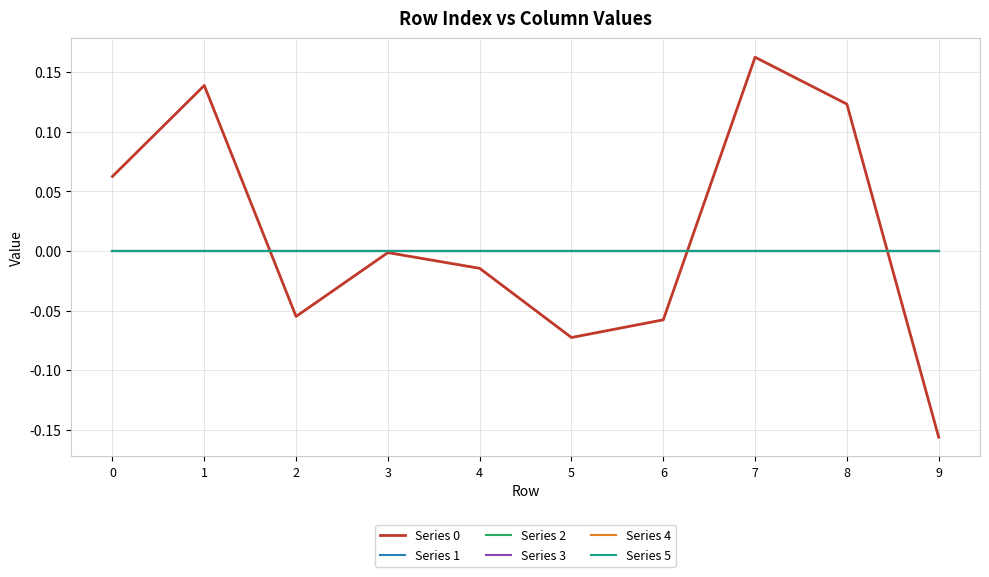

Is this an area chart (filled region under the line)?

No